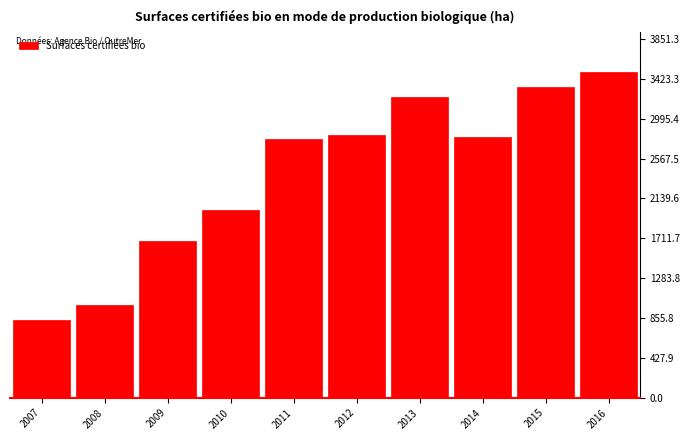

What is the difference between the values at 2016 and 2011?

722.1